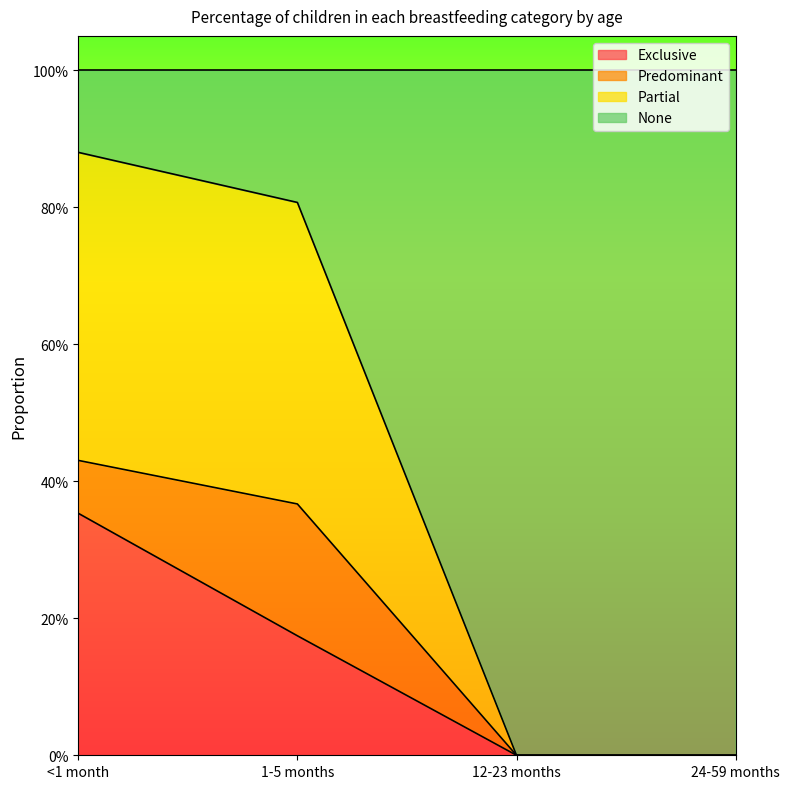

Which series changed the most between <1 month and 1-5 months?

Exclusive